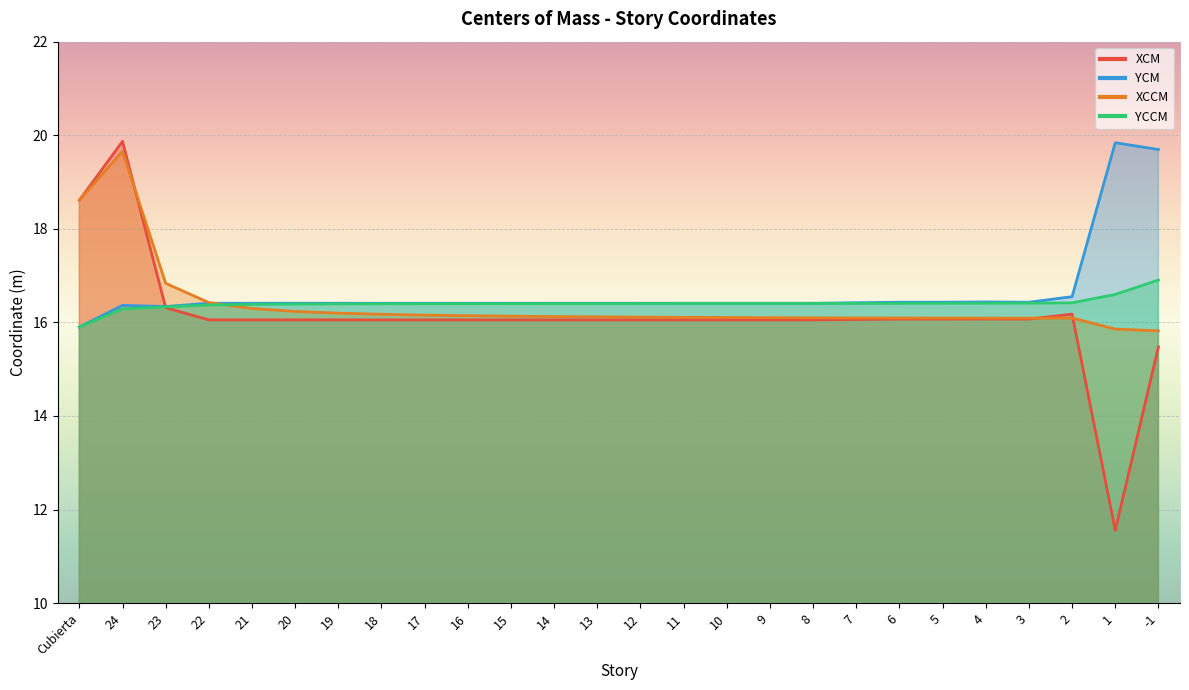

Where do XCCM and YCCM first cross each other?

22 and 21